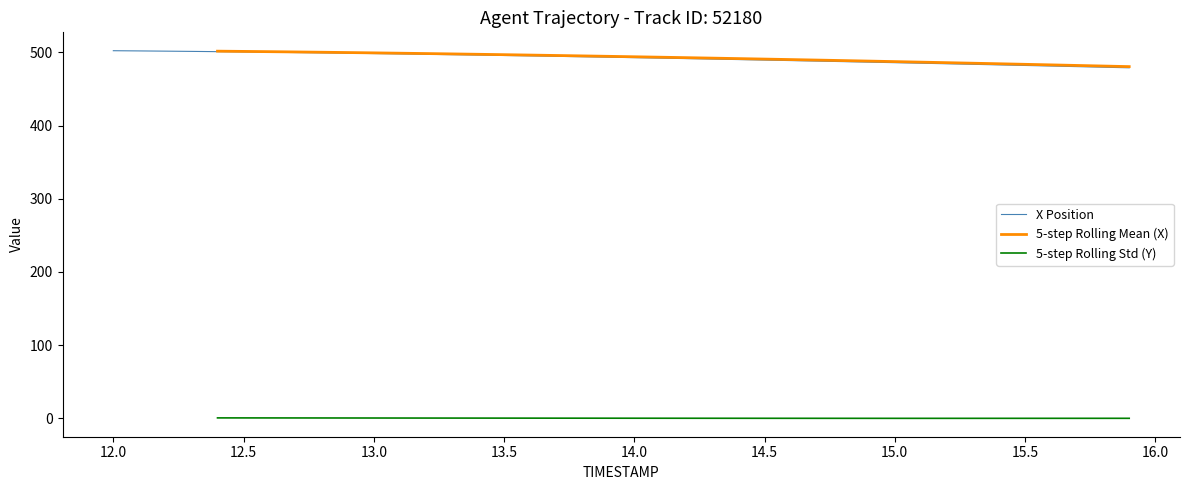

The X Position series shows 500.5 at 12.5. True or false?

True